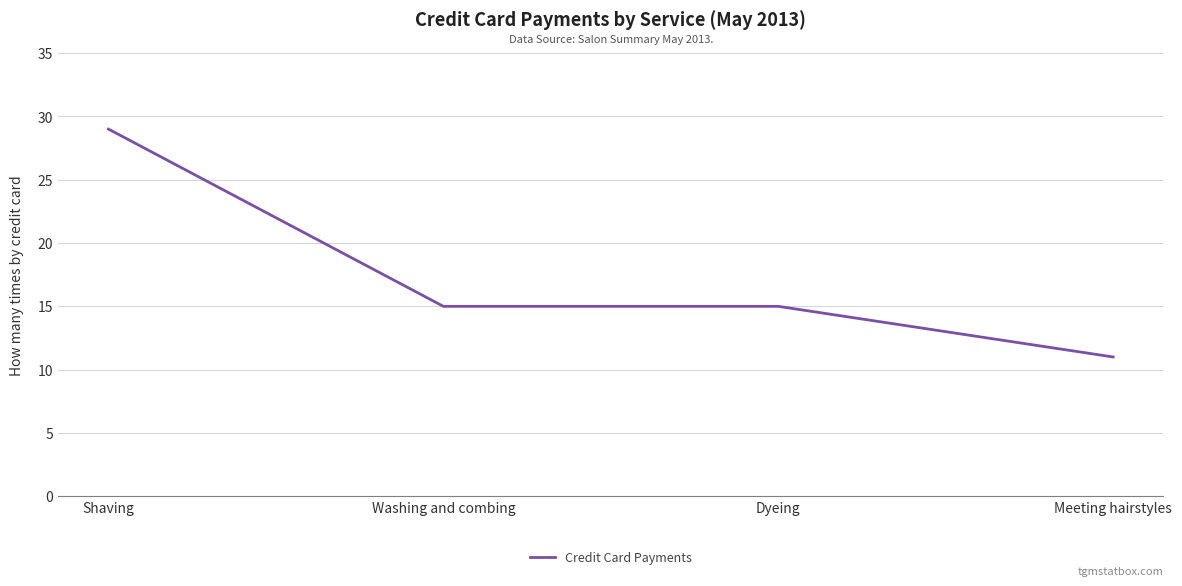

Reading right to left, transcribe all the data shown in this chart.

11	15	15	29